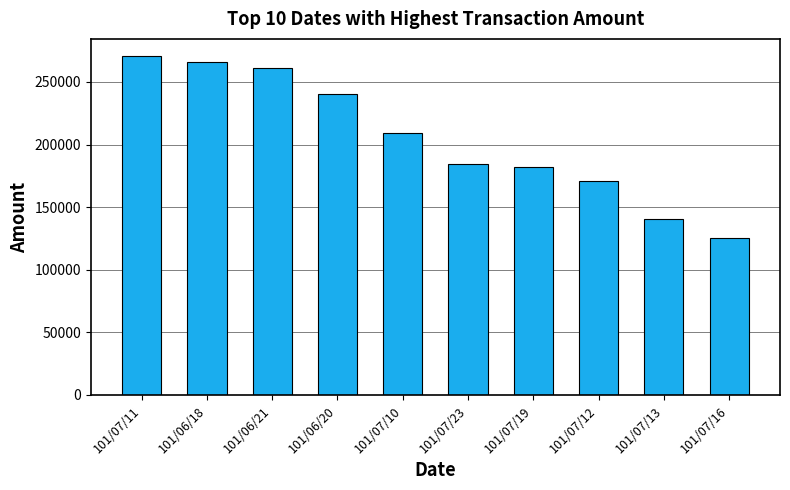

What is the greatest value displayed?

270840